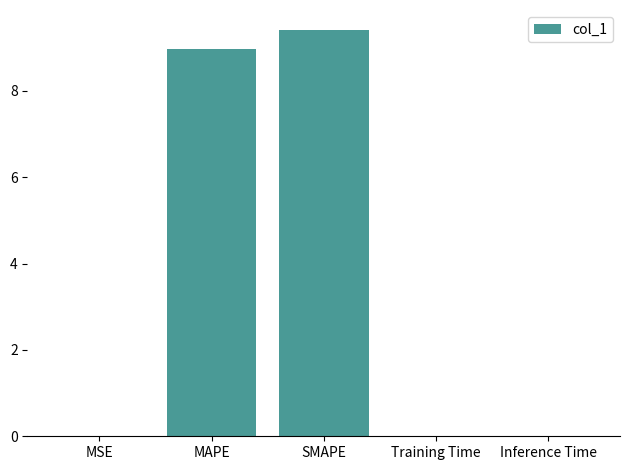

The chart shows a value of 4.1 at SMAPE. True or false?

False